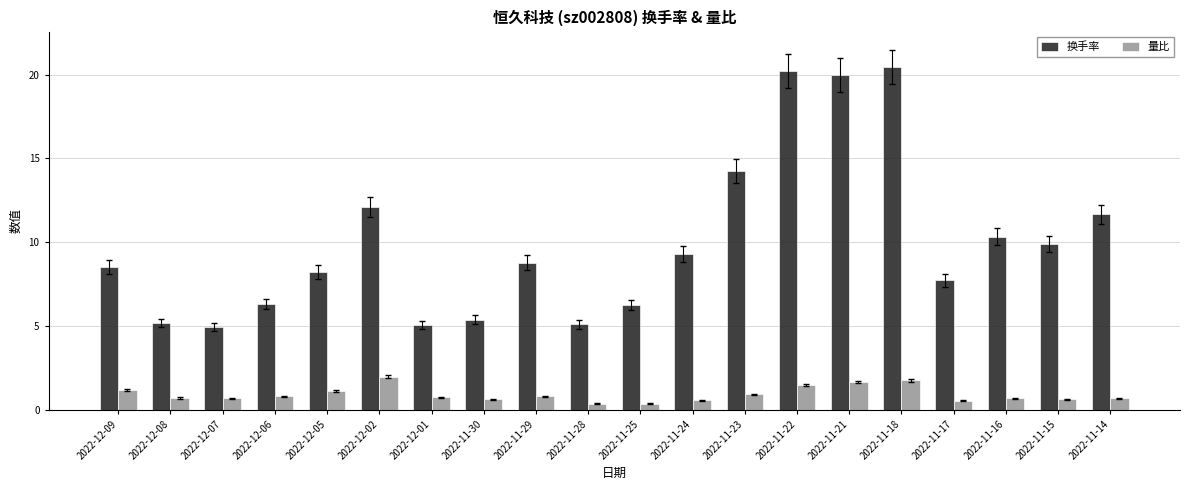

Rank the series by their maximum value, from highest to lowest.

换手率, 量比